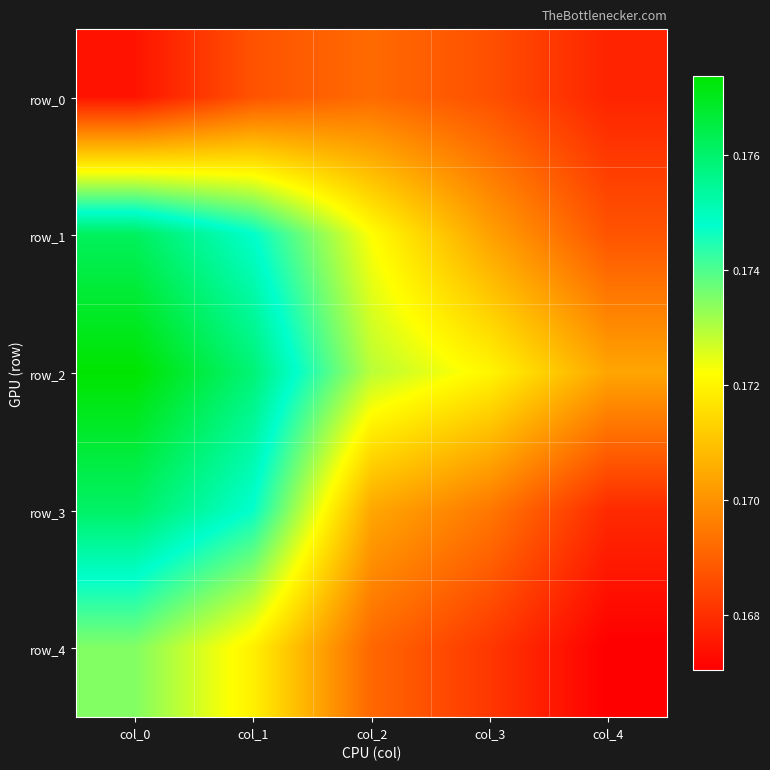

Which series changed the most between col_0 and col_1?

row_4